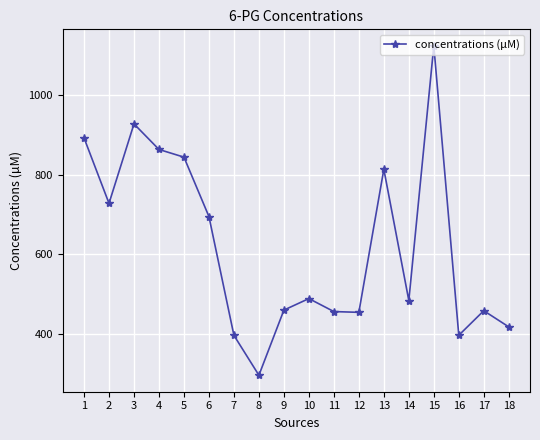

The chart shows a value of 843.7 at 5. True or false?

True